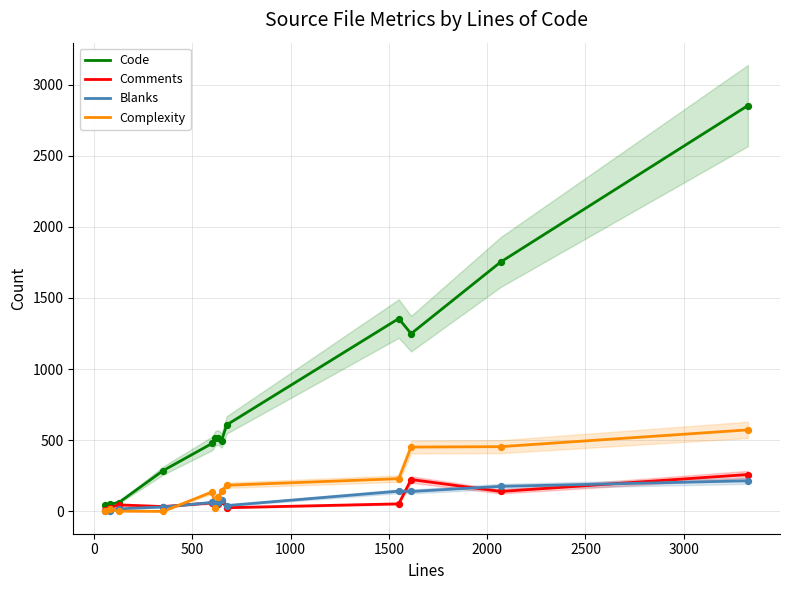

Is the value of Blanks at 0 greater than the value of Code at 11?

No